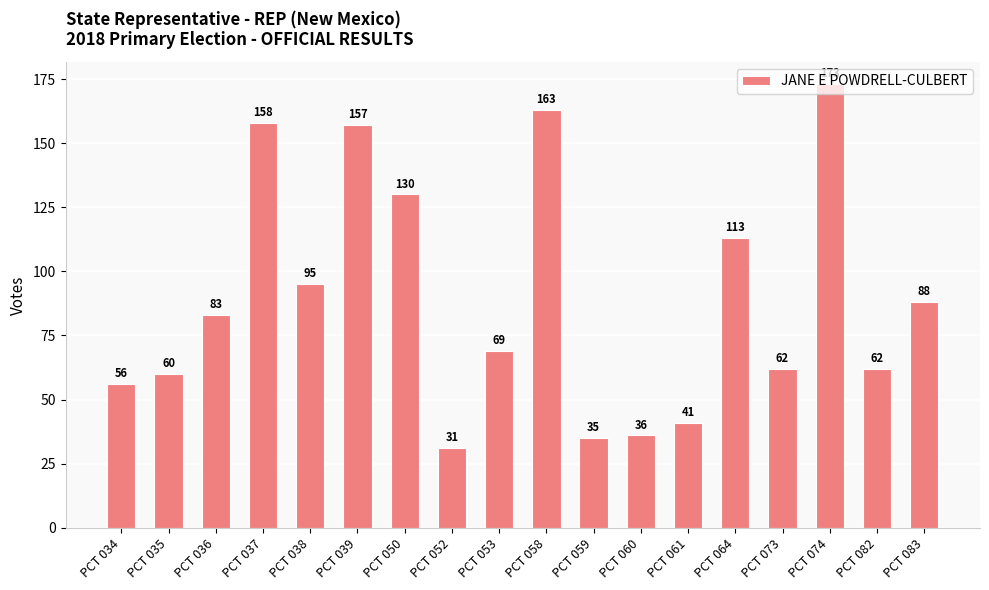

True or false: the data shows 21 at PCT 052.

False